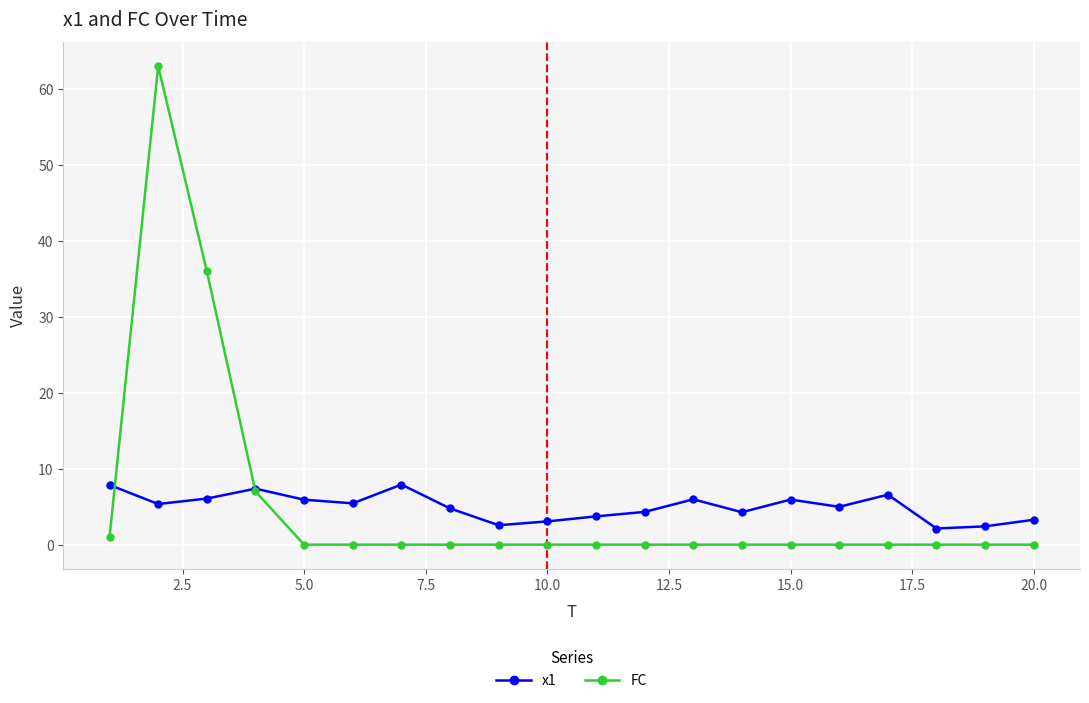

How many lines are shown in the chart?

2